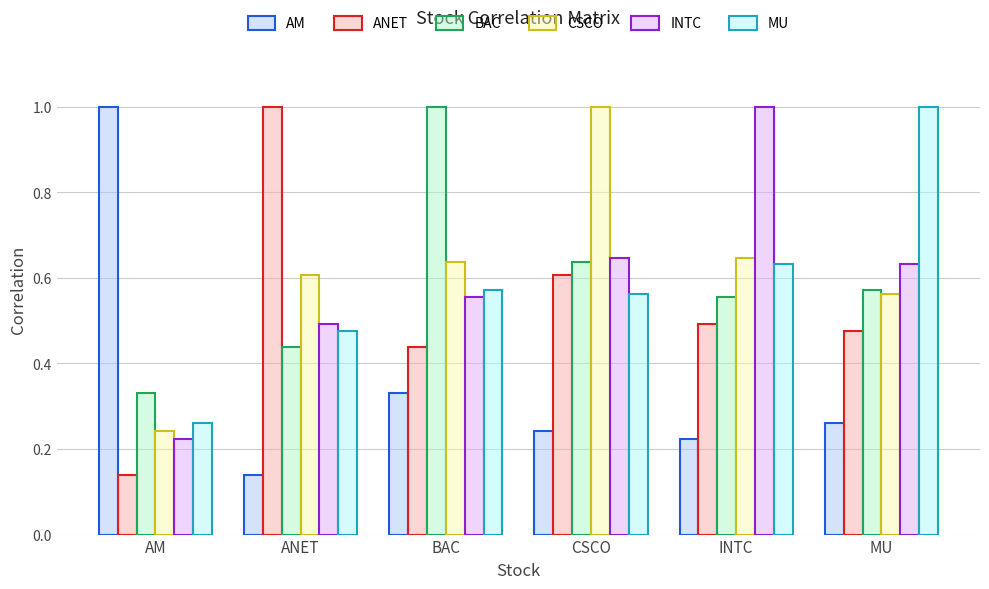

At which label does CSCO reach its minimum?

AM